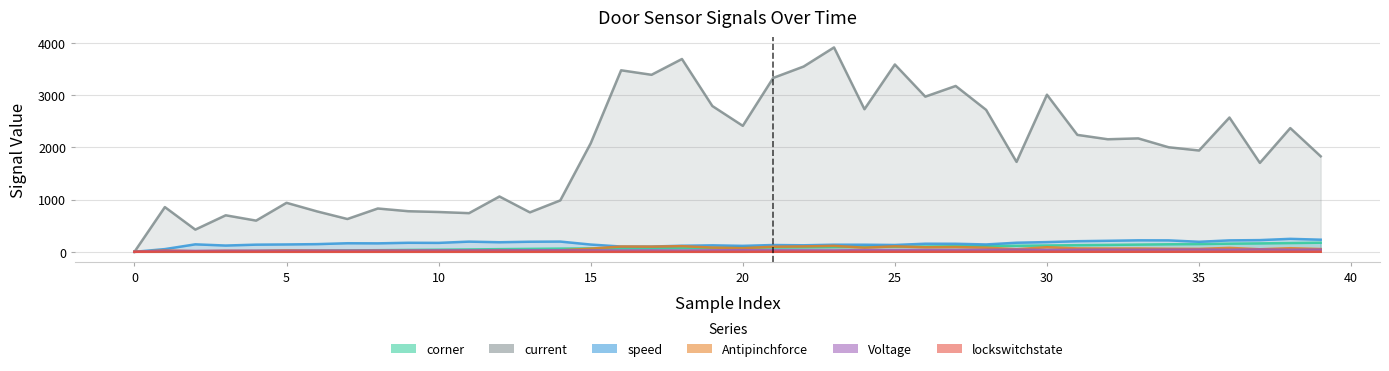

What is the sum of the corner values at 29 and 14?

177